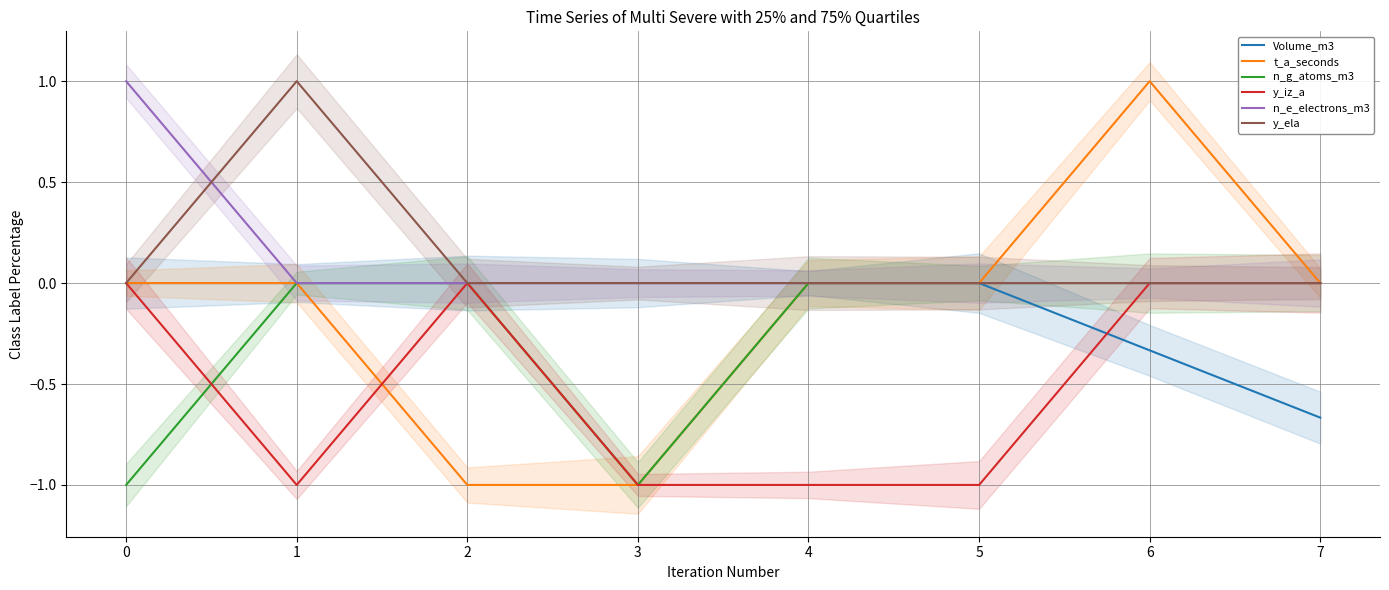

Count the t_a_seconds values in the range 0 to 1.

6